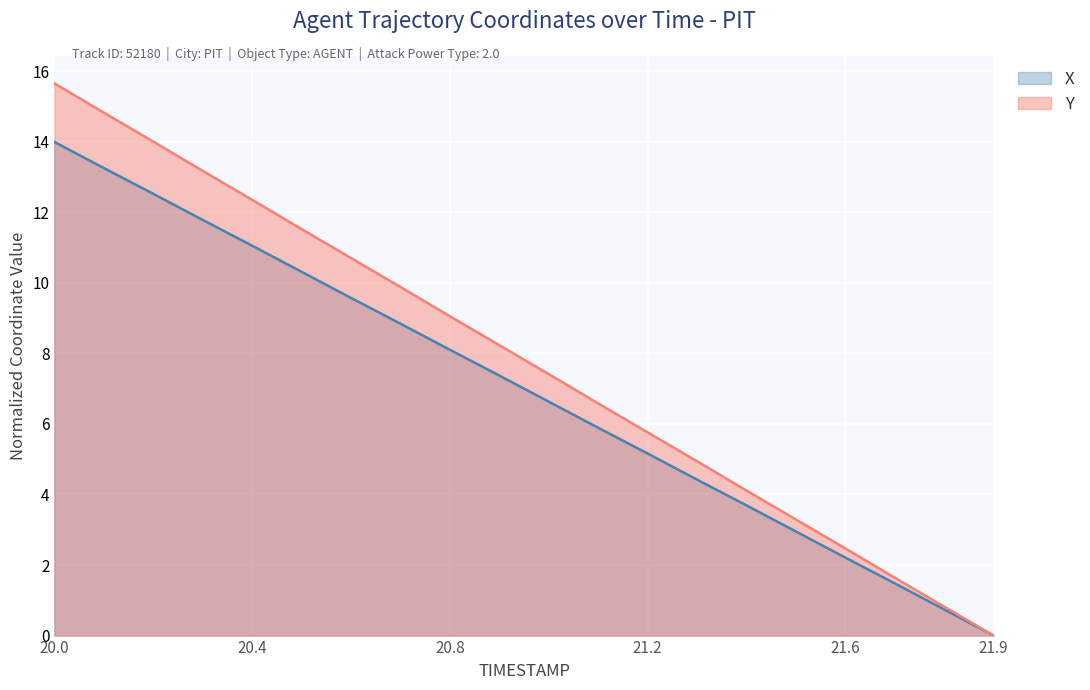

Which series has the largest range (max minus min)?

Y